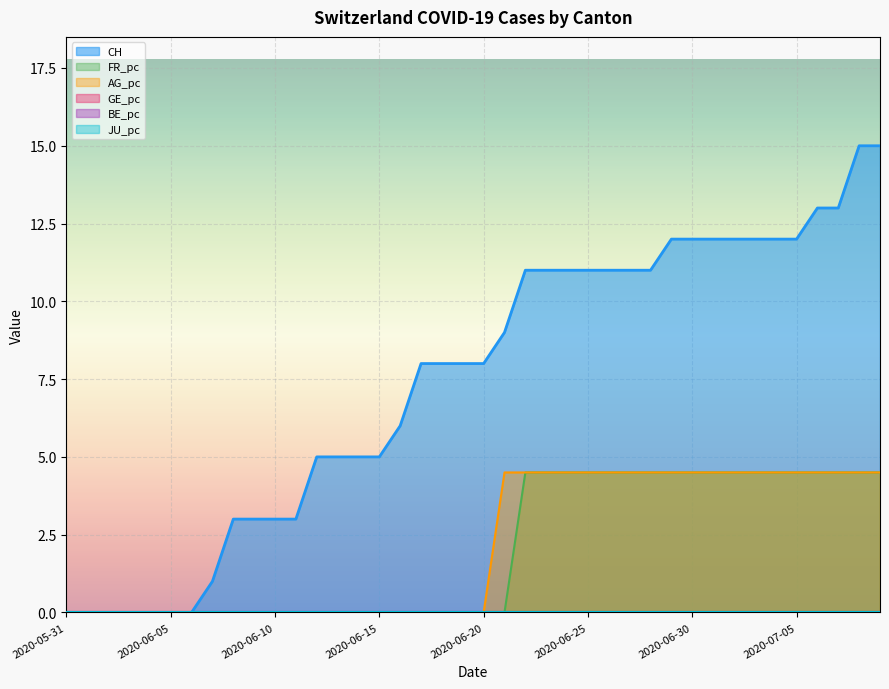

Is it true that CH equals 4.7 at 2020-07-01?

False